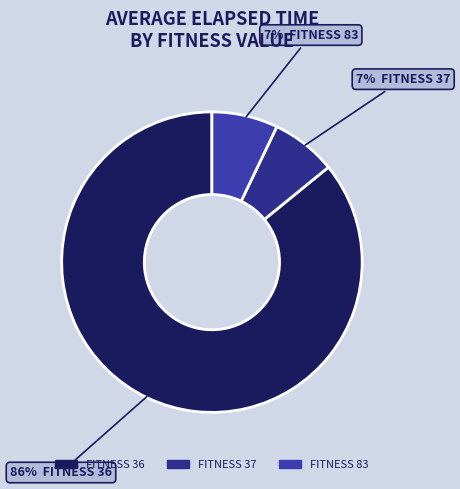

To the nearest percent, what is the difference between the largest and smallest slice percentages?

79%